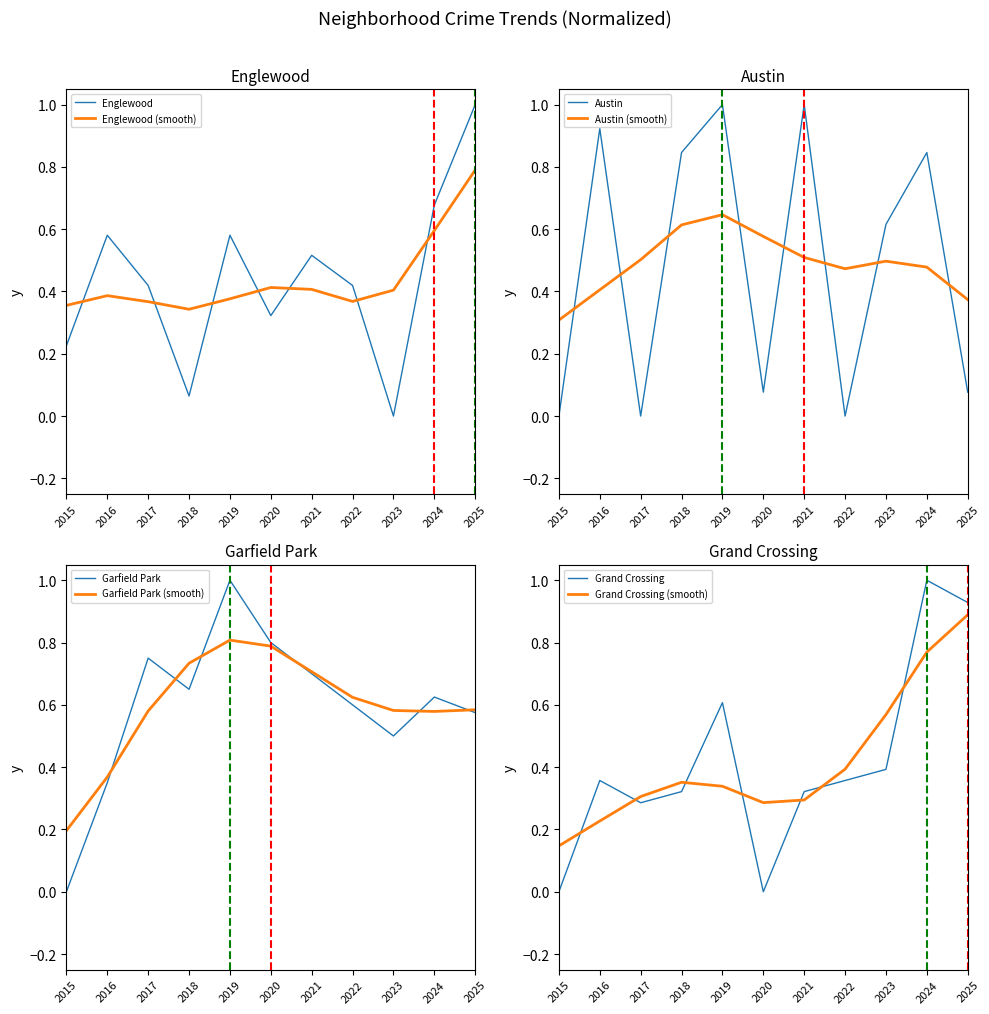

What is the sum of all Englewood values?

4.8